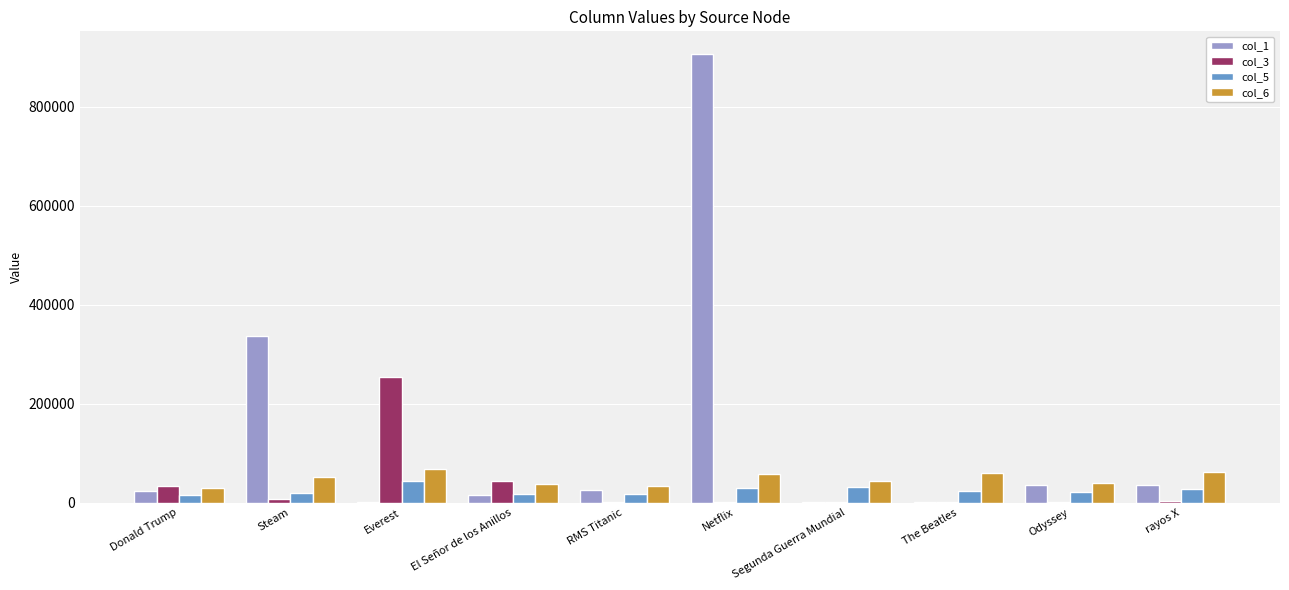

True or false: col_5 has a value of 23364 at The Beatles.

True